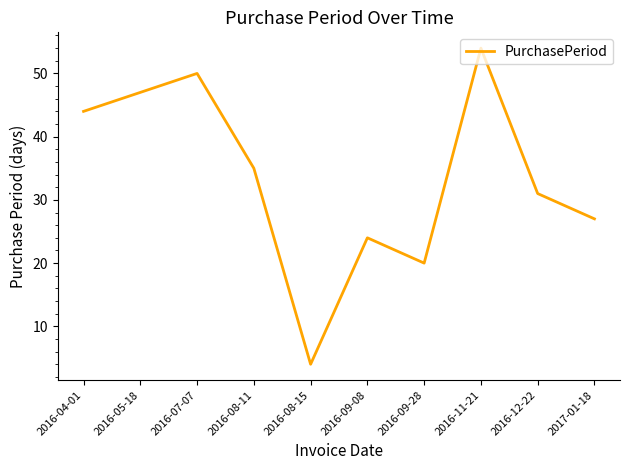

Reading right to left, what are all the values shown in this chart?

2017-01-18=27	2016-12-22=31	2016-11-21=54	2016-09-28=20	2016-09-08=24	2016-08-15=4	2016-08-11=35	2016-07-07=50	2016-05-18=47	2016-04-01=44